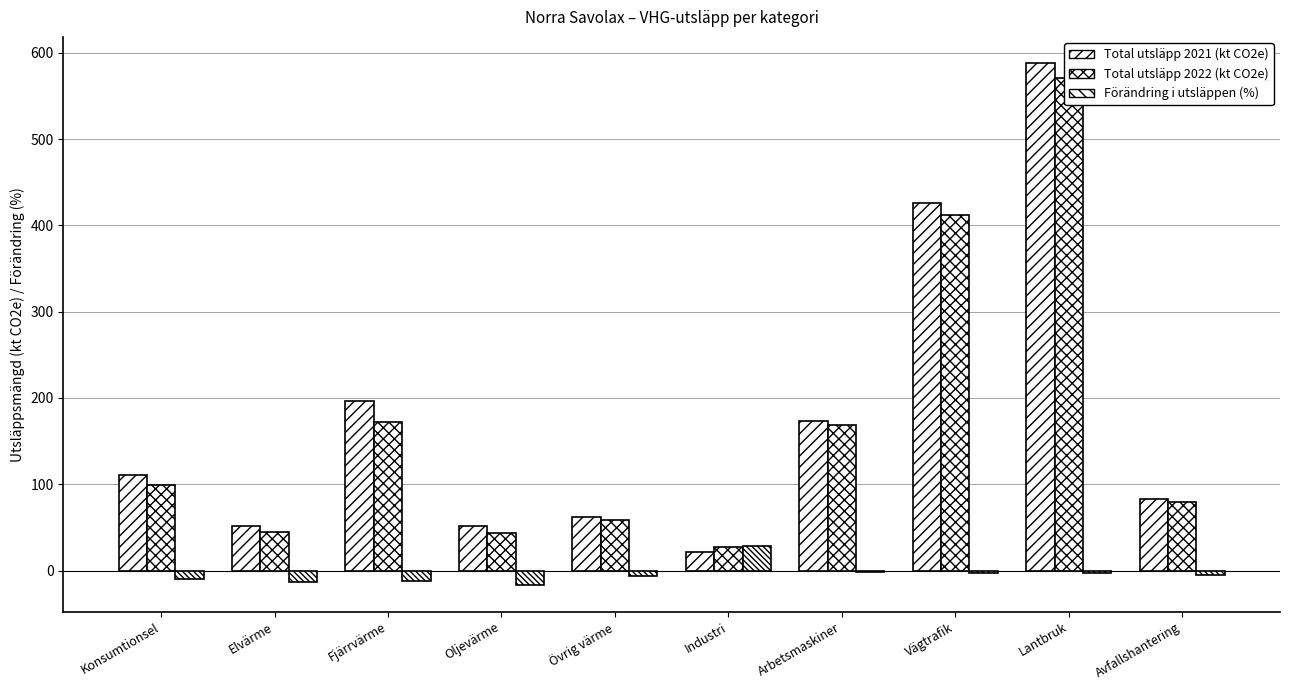

Reading right to left, what are all the values shown in this chart?

Total utsläpp 2021 (kt CO2e): Avfallshantering=83.3	Lantbruk=588.1	Vägtrafik=426.4	Arbetsmaskiner=172.9	Industri=21.6	Övrig värme=62.0	Oljevärme=52.0	Fjärrvärme=196.4	Elvärme=52.1	Konsumtionsel=110.4
Total utsläpp 2022 (kt CO2e): Avfallshantering=79.4	Lantbruk=570.3	Vägtrafik=411.8	Arbetsmaskiner=169.2	Industri=27.7	Övrig värme=58.0	Oljevärme=43.0	Fjärrvärme=172.5	Elvärme=44.9	Konsumtionsel=99.6
Förändring i utsläppen (%): Avfallshantering=-4.8	Lantbruk=-3.0	Vägtrafik=-3.4	Arbetsmaskiner=-2.1	Industri=28.6	Övrig värme=-6.4	Oljevärme=-17.3	Fjärrvärme=-12.2	Elvärme=-13.7	Konsumtionsel=-9.8